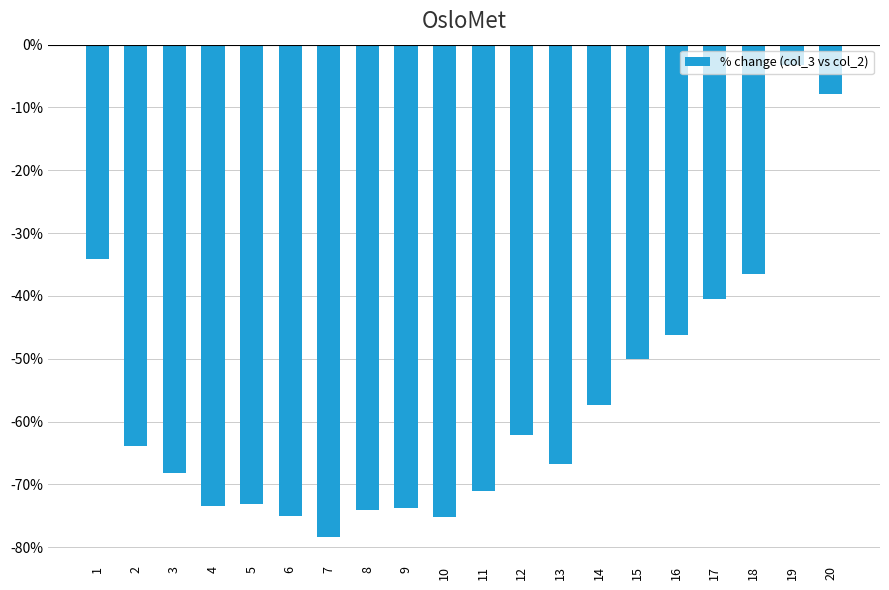

Does the chart contain any negative values?

Yes